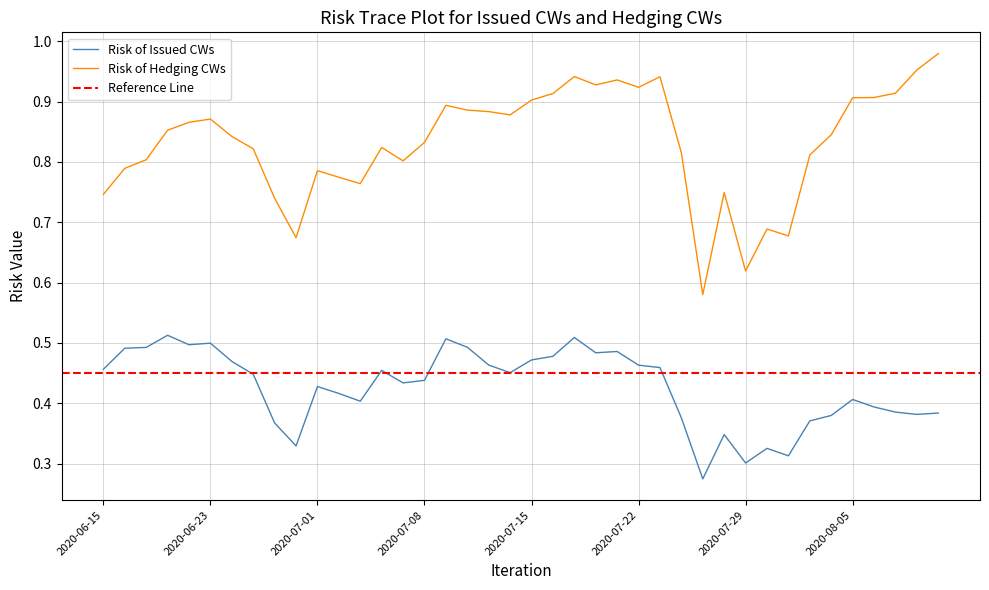

True or false: Risk of Hedging CWs has more than 0 points higher than both neighbors.

True